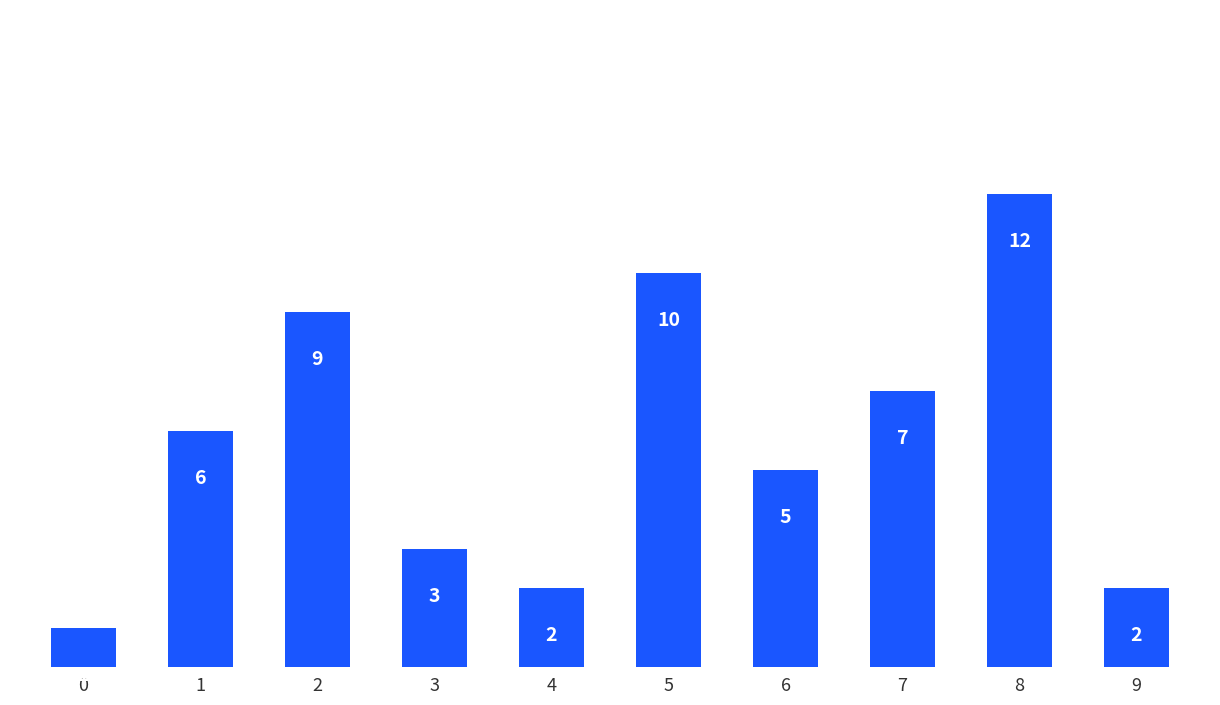

Are the bars grouped side by side (vs. stacked)?

No